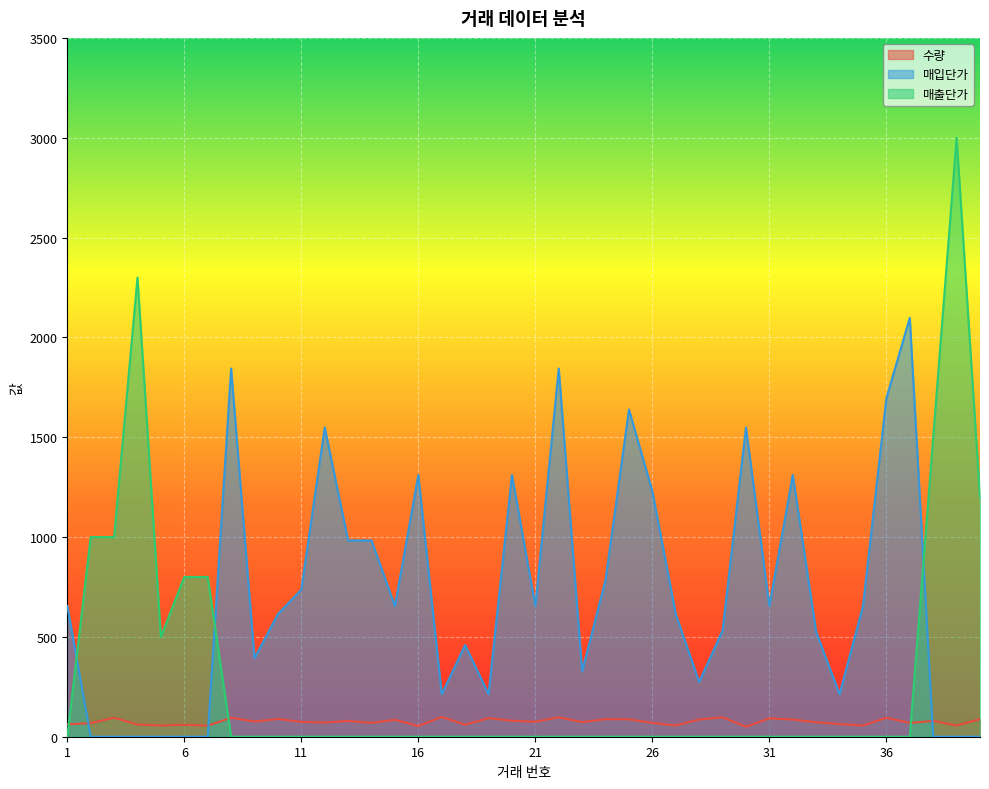

Count the number of data series in this chart.

3